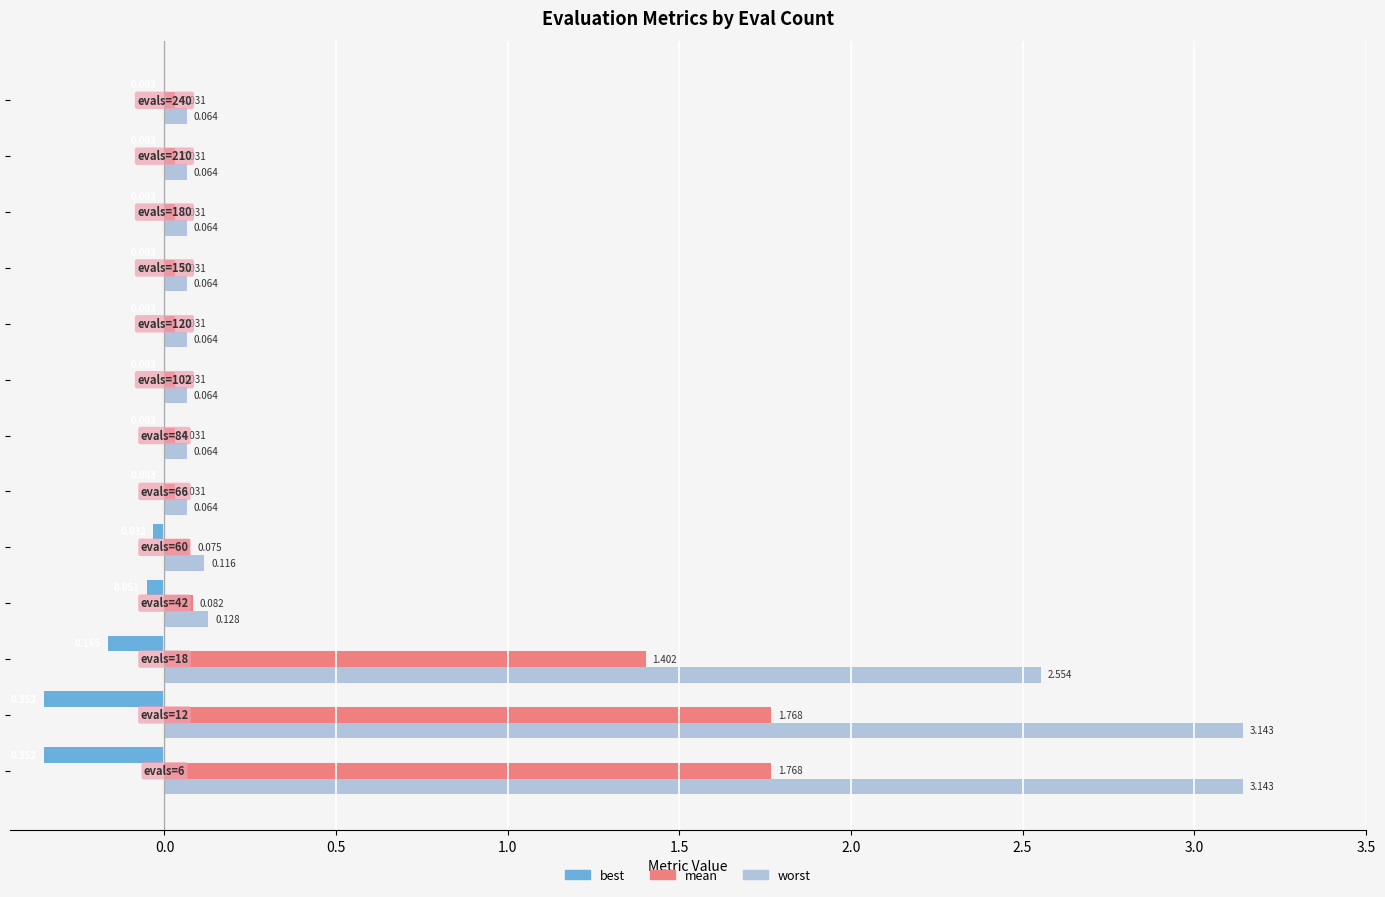

Which series has the largest total across all categories?

worst